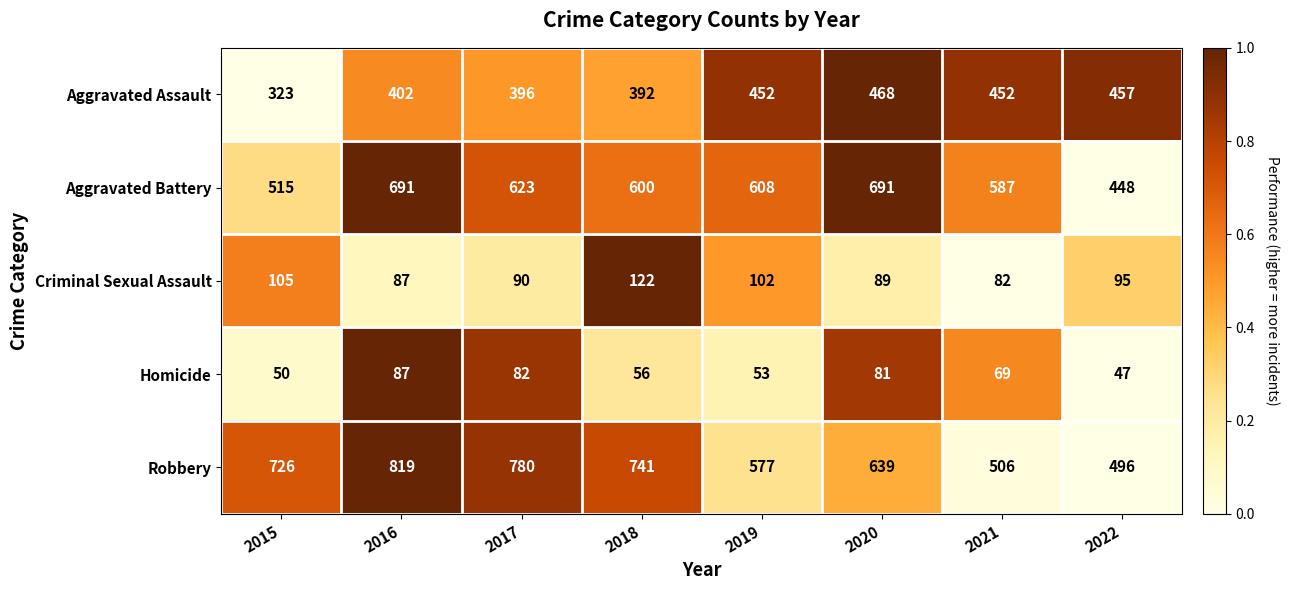

What is the difference between the maximum and minimum values in the Robbery series?

323